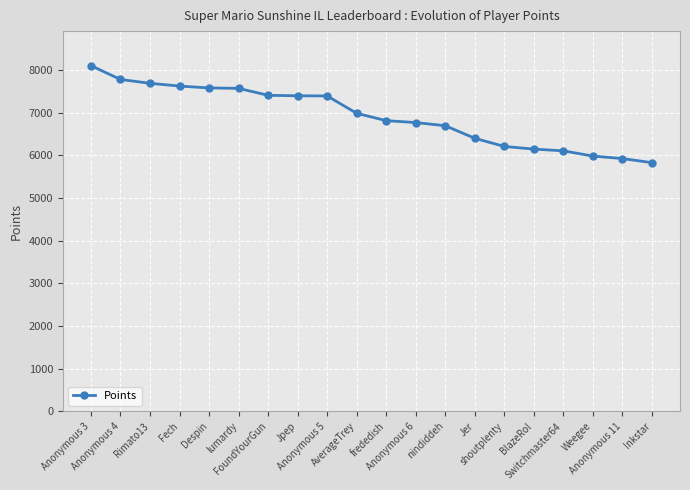

True or false: the data shows 1407 at frededish.

False